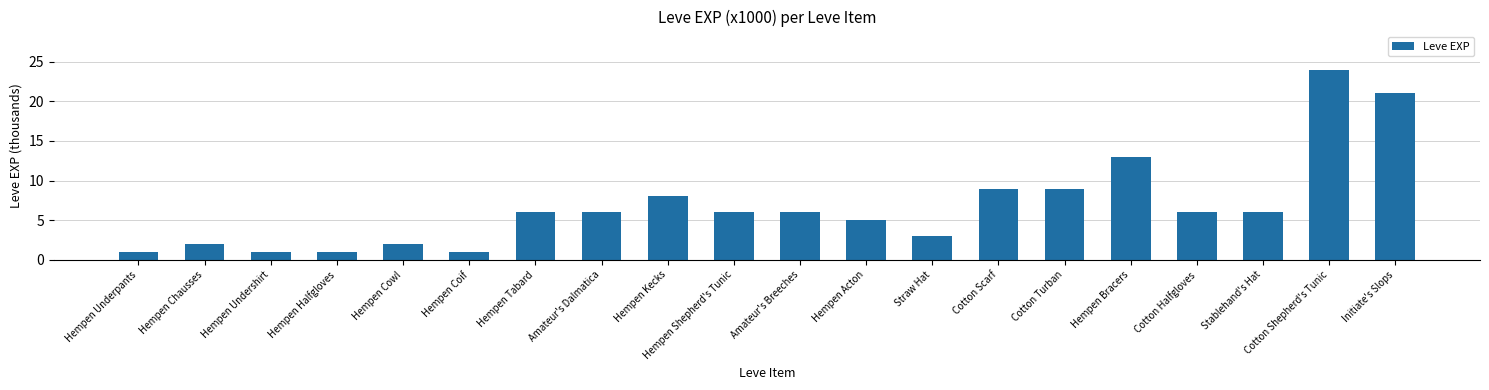

What is the greatest value displayed?

24